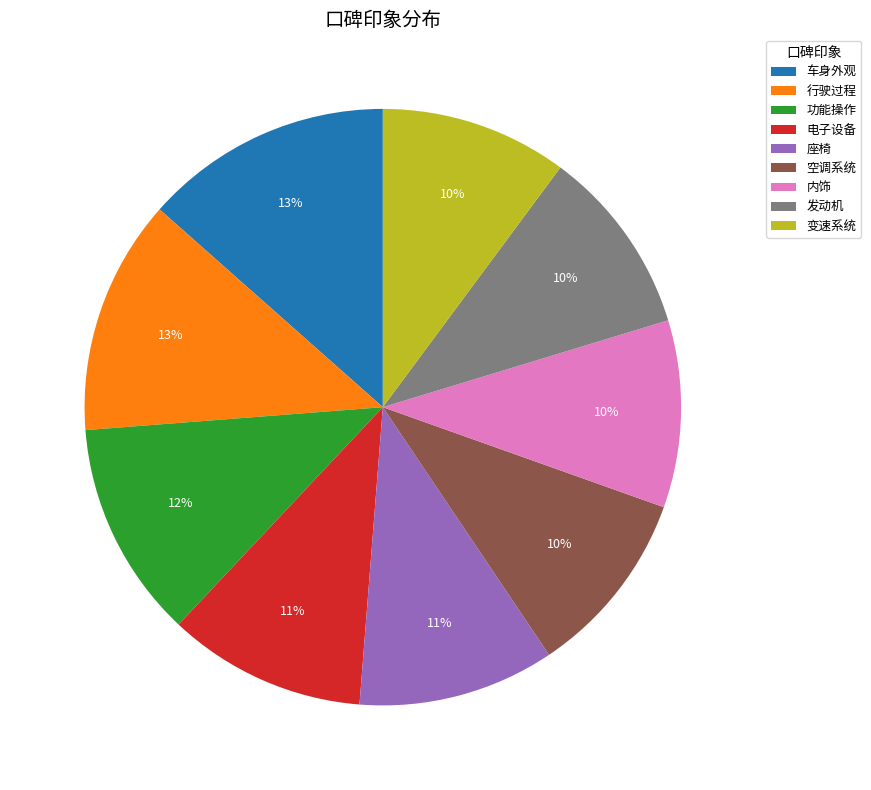

To the nearest percent, what is the difference between the 行驶过程 and 电子设备 slice percentages?

2%